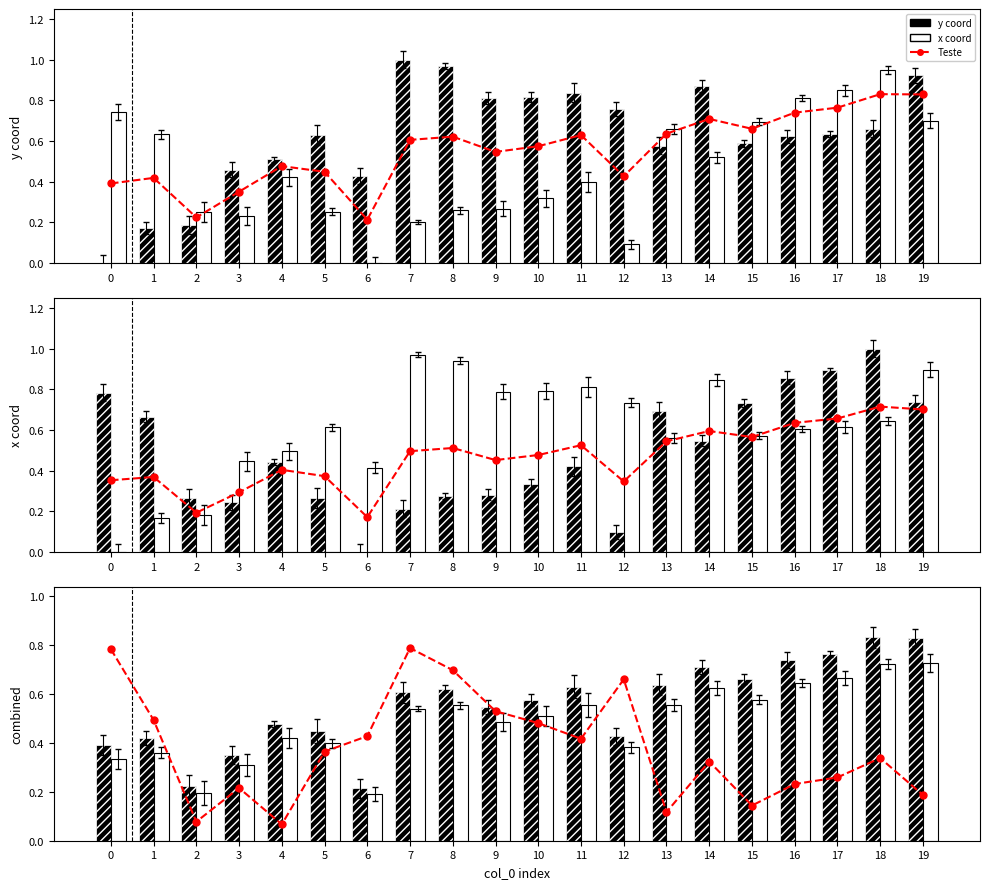

Rank the series by their maximum value, from highest to lowest.

y coord, Teste, x coord